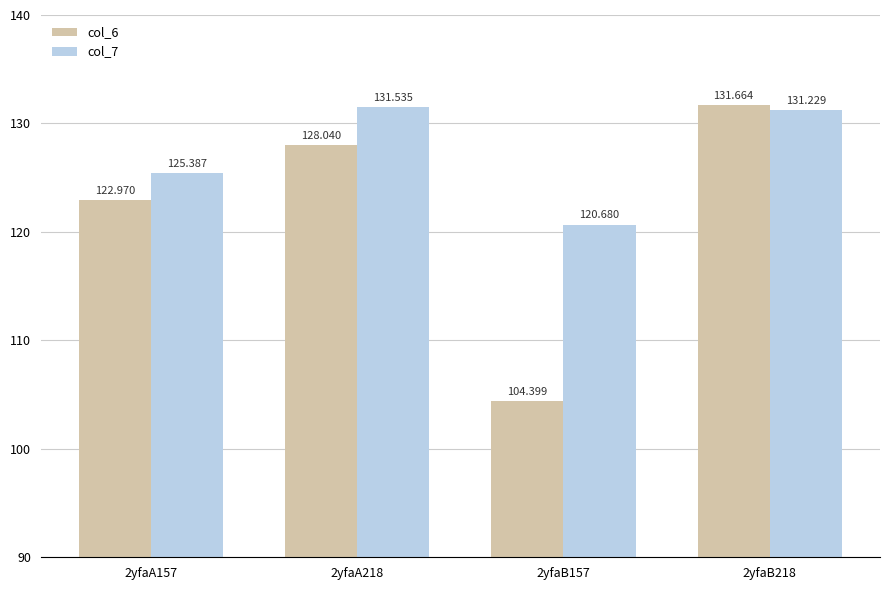

Reading left to right, transcribe all the data shown in this chart.

col_6: 2yfaA157=123.0	2yfaA218=128.0	2yfaB157=104.4	2yfaB218=131.7
col_7: 2yfaA157=125.4	2yfaA218=131.5	2yfaB157=120.7	2yfaB218=131.2